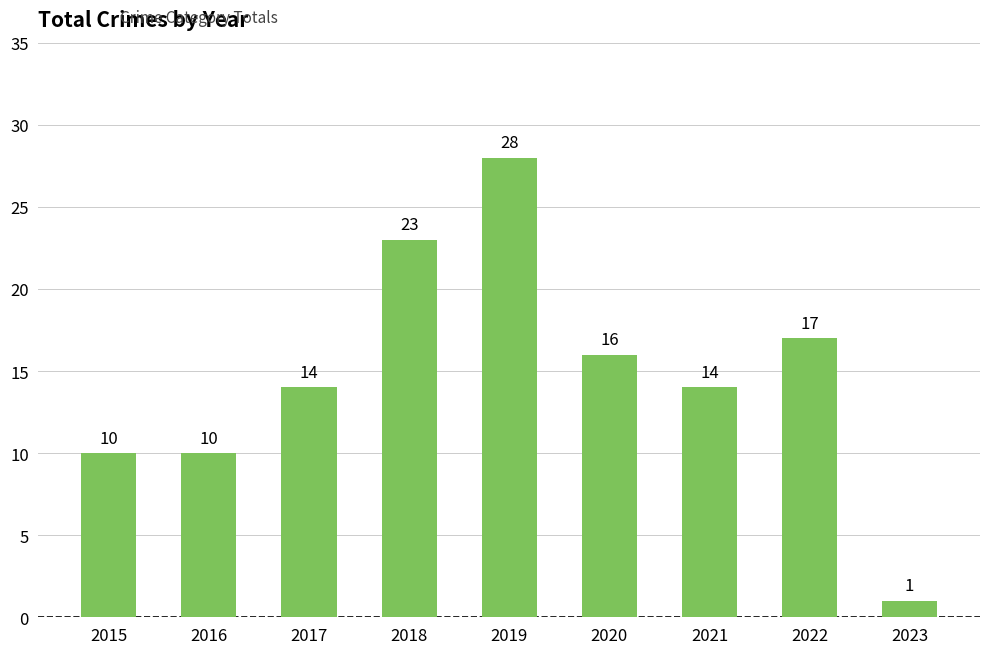

What is the maximum value shown in the chart?

28